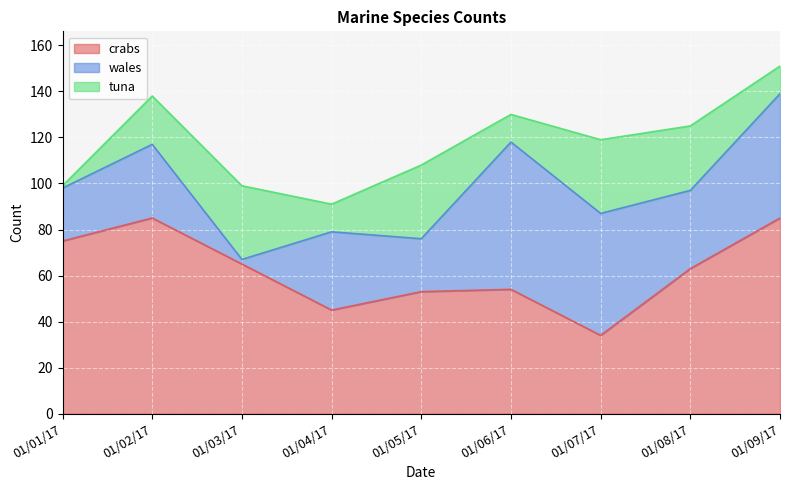

The wales series shows 52 at 01/02/17. True or false?

False